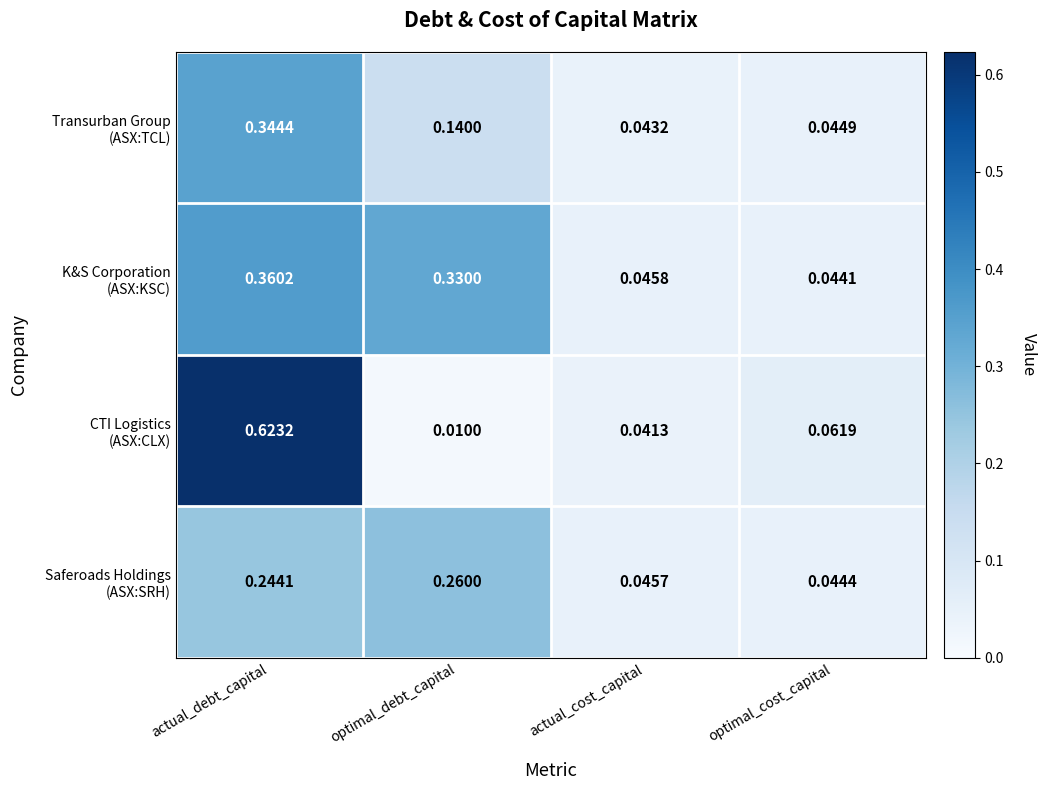

Which label corresponds to the largest value in the chart?

actual_debt_capital